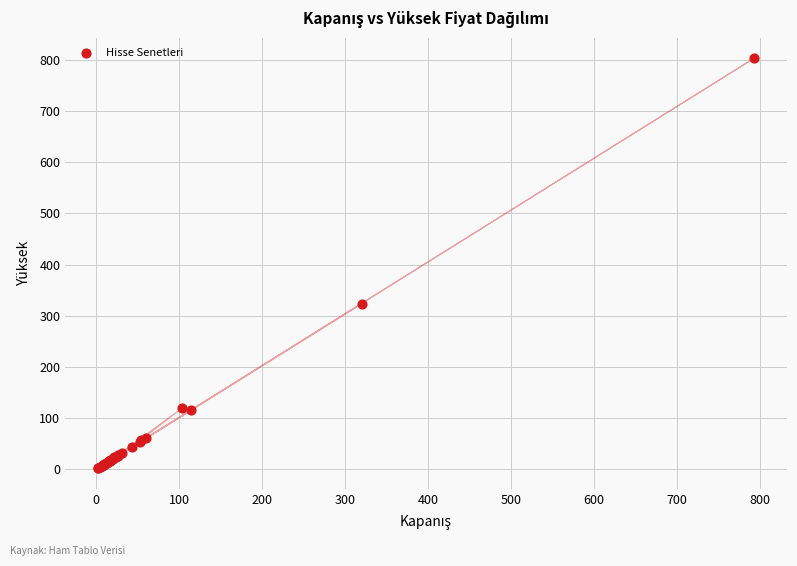

What Y value in the scatter plot is closest to 402?

323.8